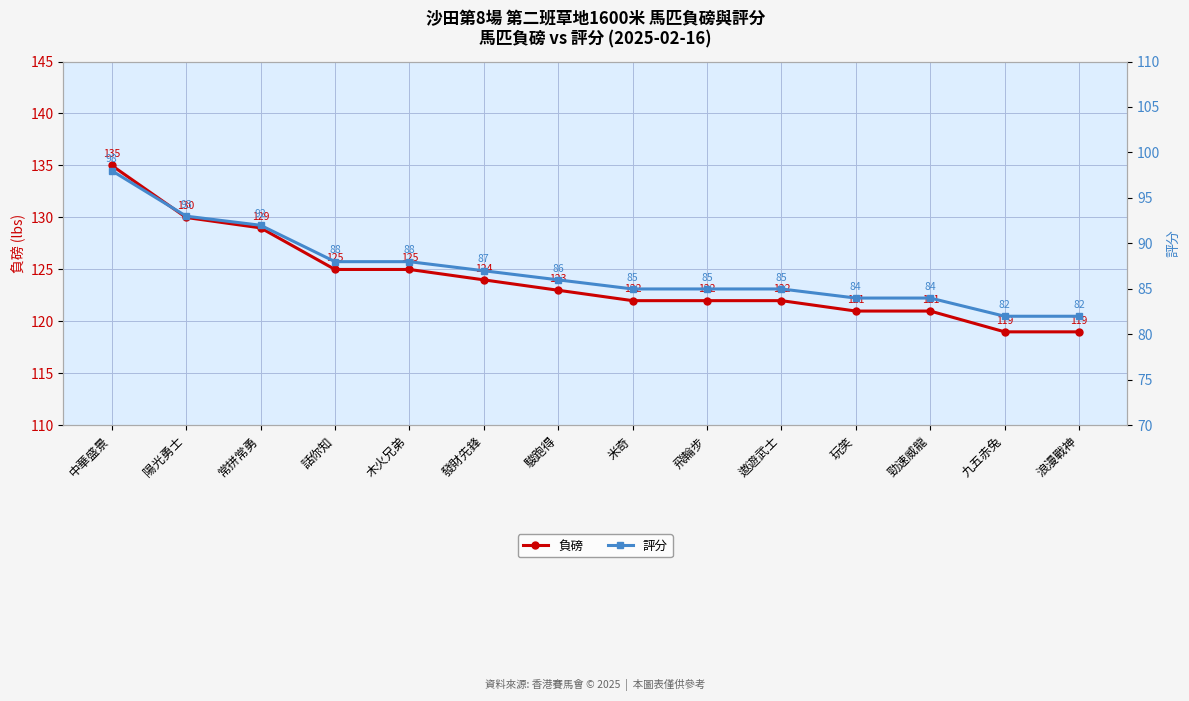

What is the sum of all 負磅 values?

1737